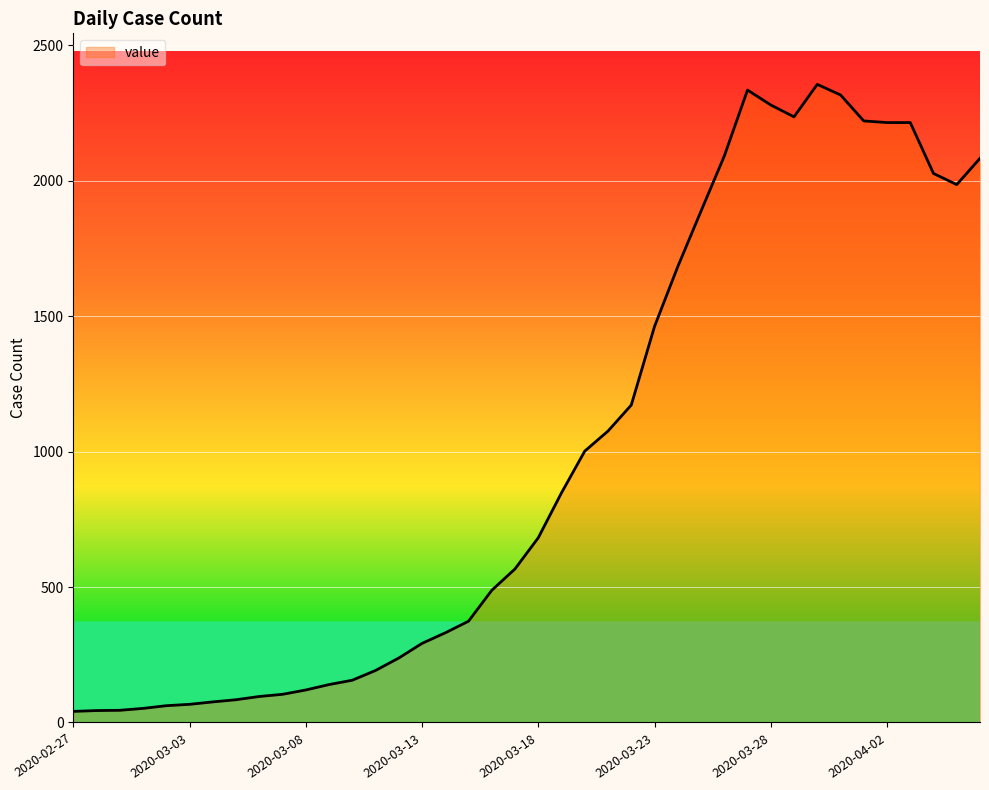

What is the difference between the maximum and minimum values?

2315